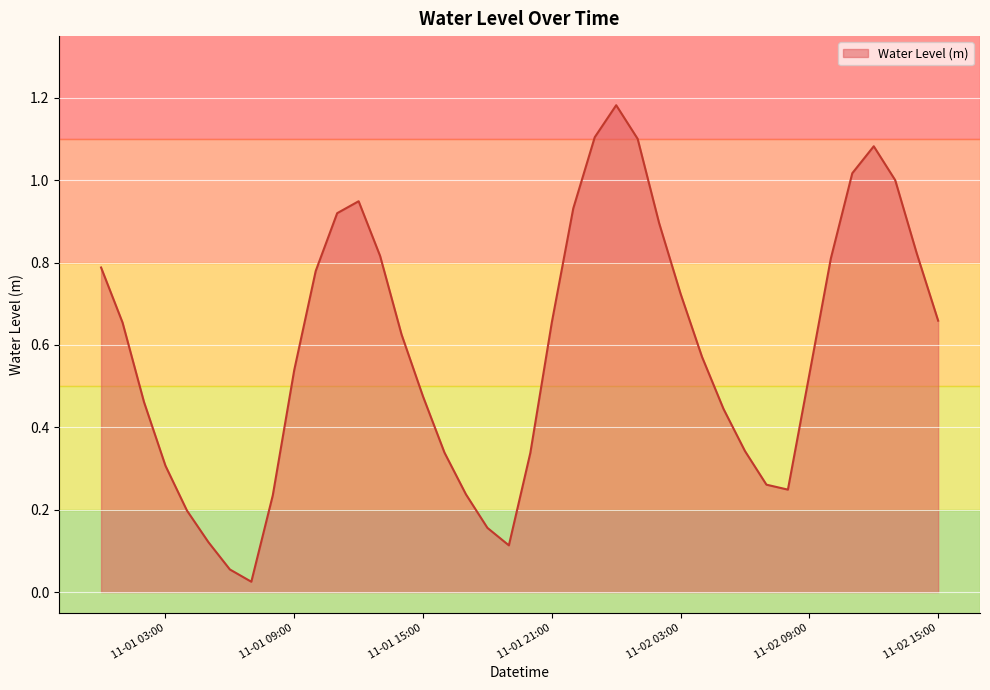

How many lines are shown in the chart?

1